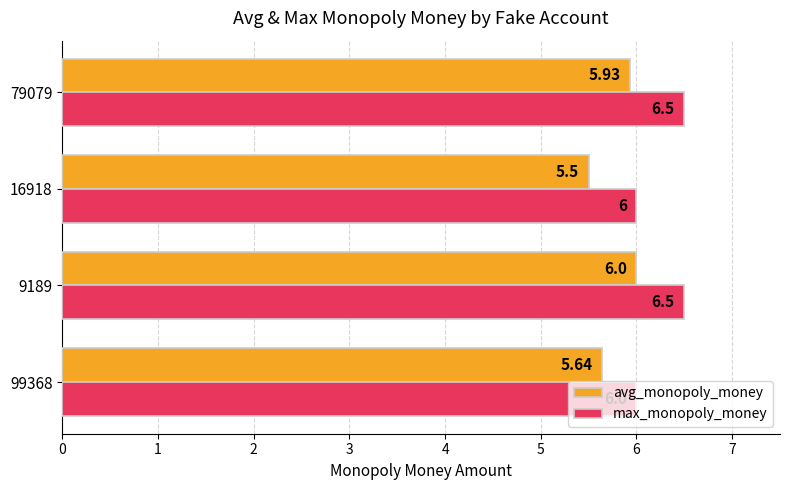

Rank the series by their maximum value, from highest to lowest.

max_monopoly_money, avg_monopoly_money